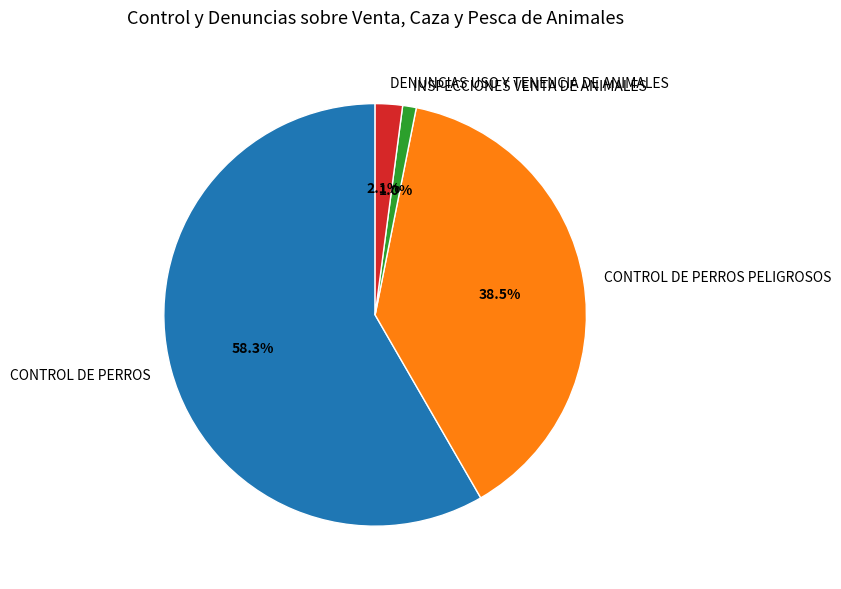

Between DENUNCIAS USO Y TENENCIA DE ANIMALES and CONTROL DE PERROS, which is larger?

CONTROL DE PERROS